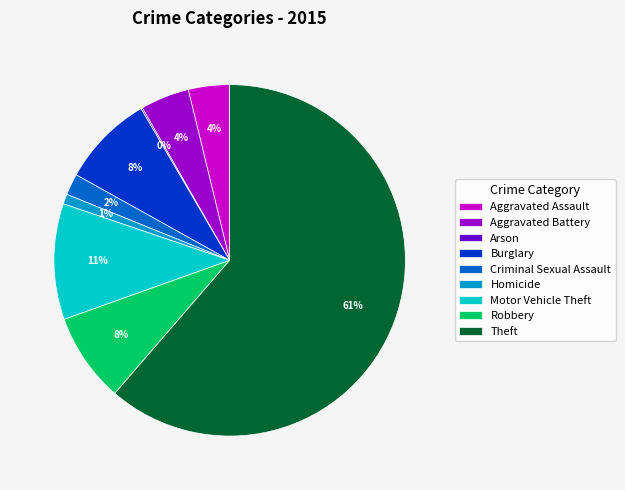

What is the largest slice in the pie chart?

Theft